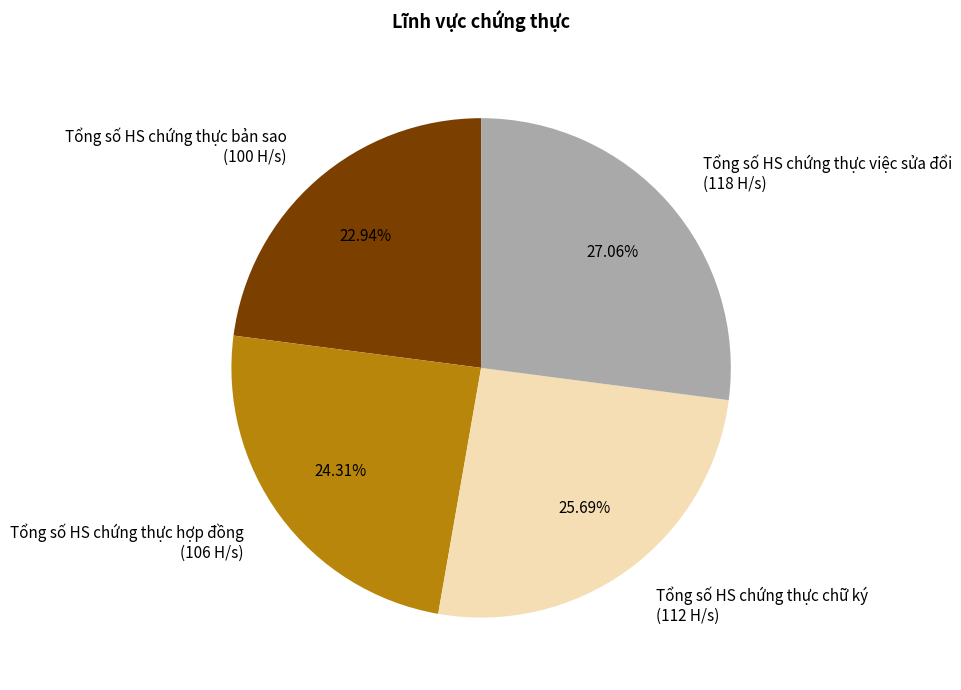

To the nearest percent, what portion does Tổng số HS chứng thực chữ ký represent?

26%